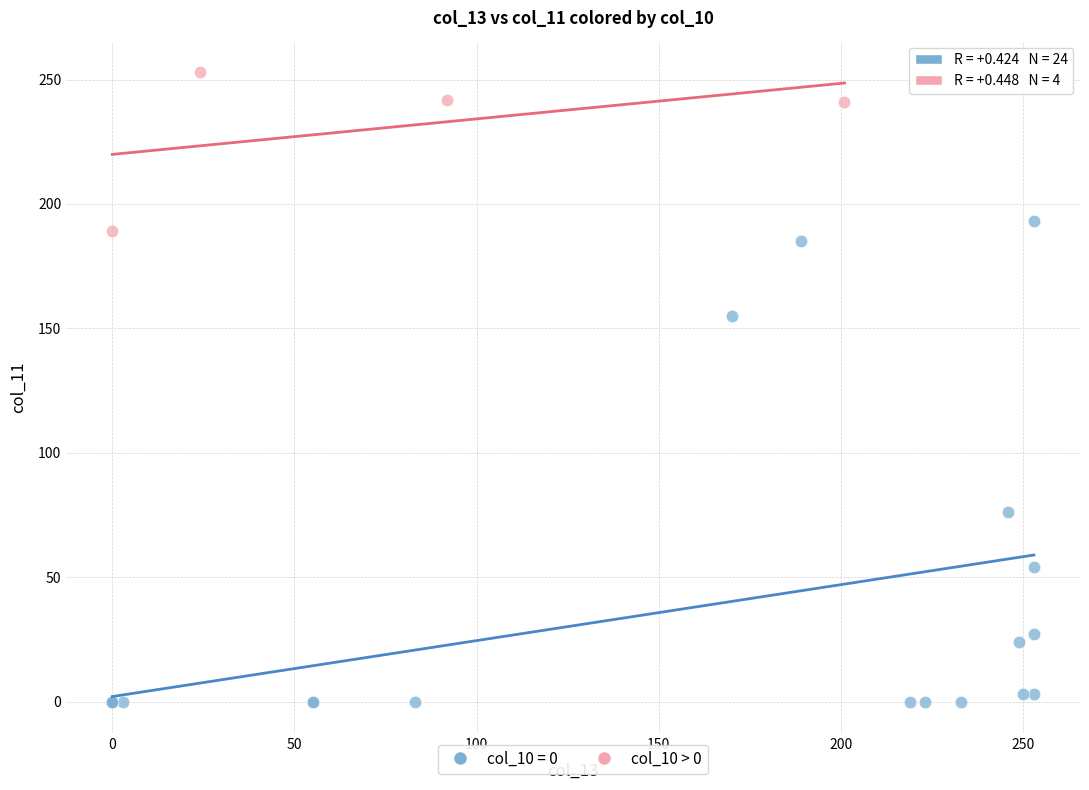

Which series has the largest Y range (max minus min)?

col_10 = 0